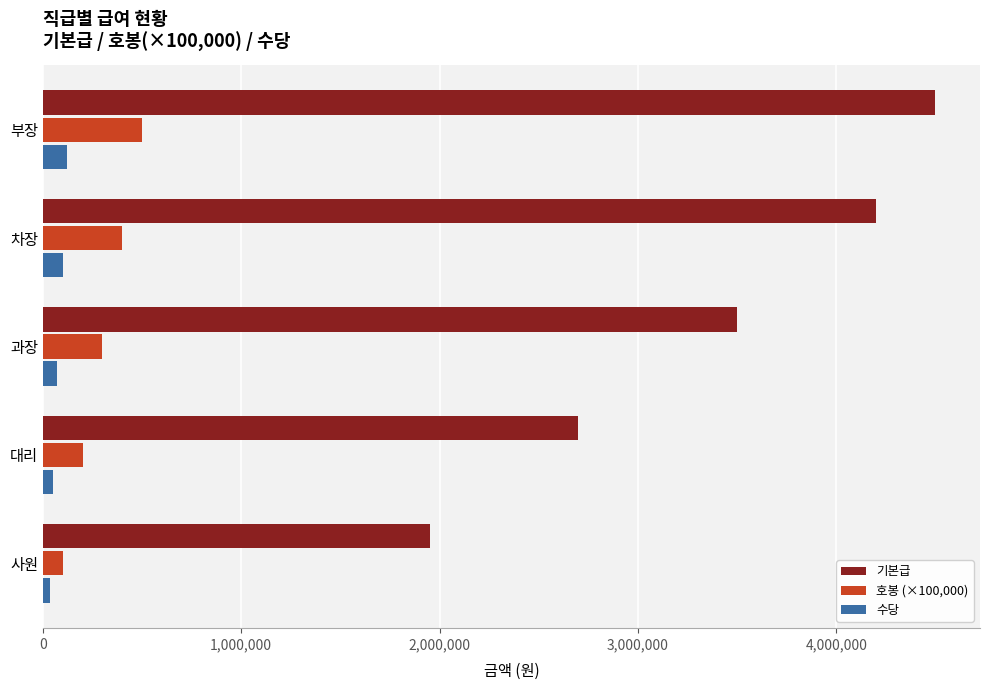

What is the lowest value of the 기본급 series?

1950000